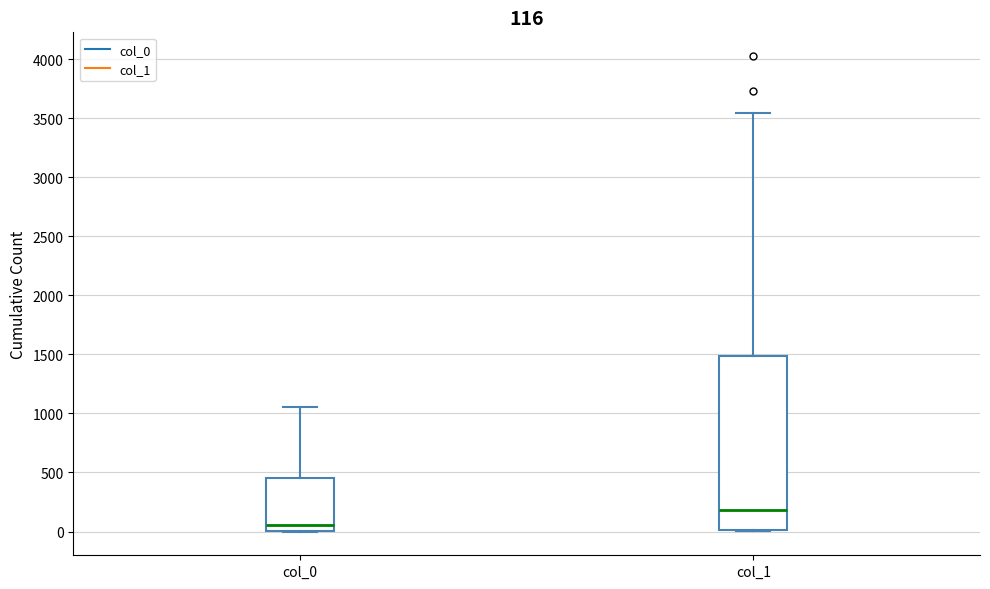

Which box has the highest median line?

col_1